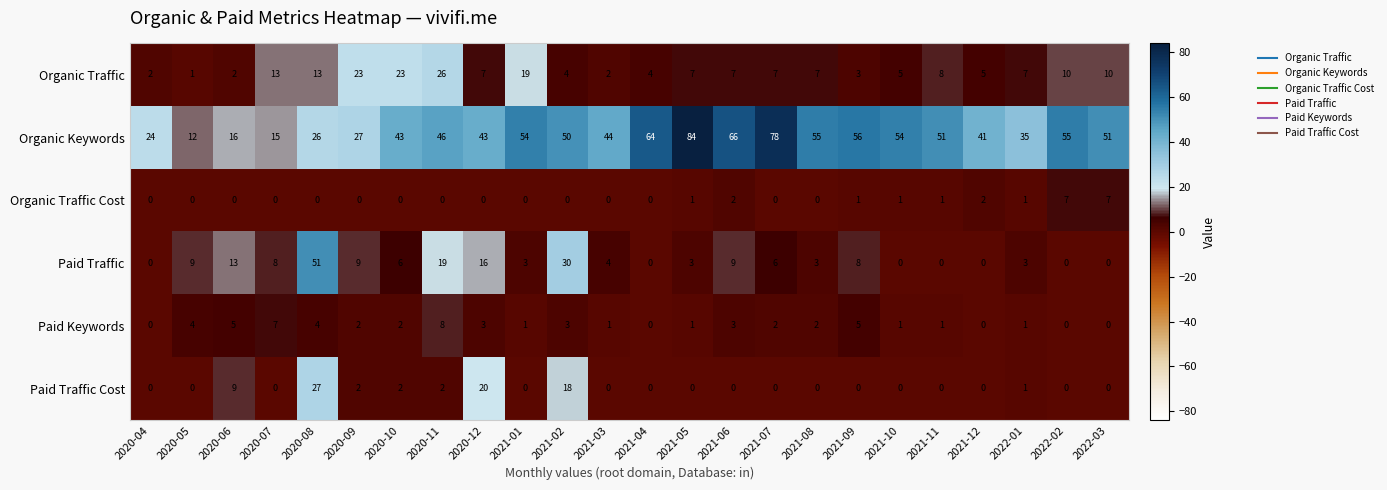

What is the sum of all Organic Keywords values?

1090